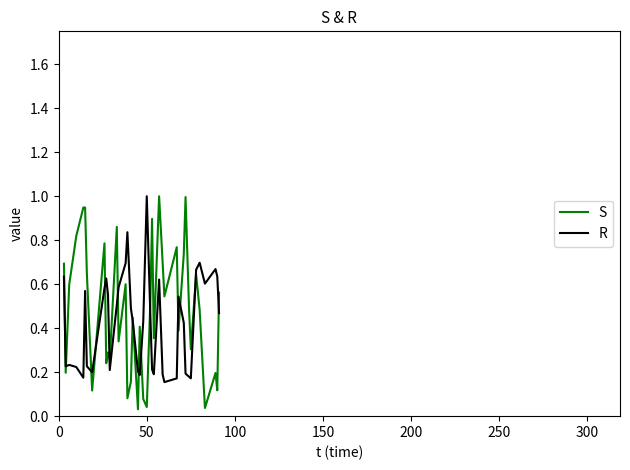

What is the sum of all S values?

19.3